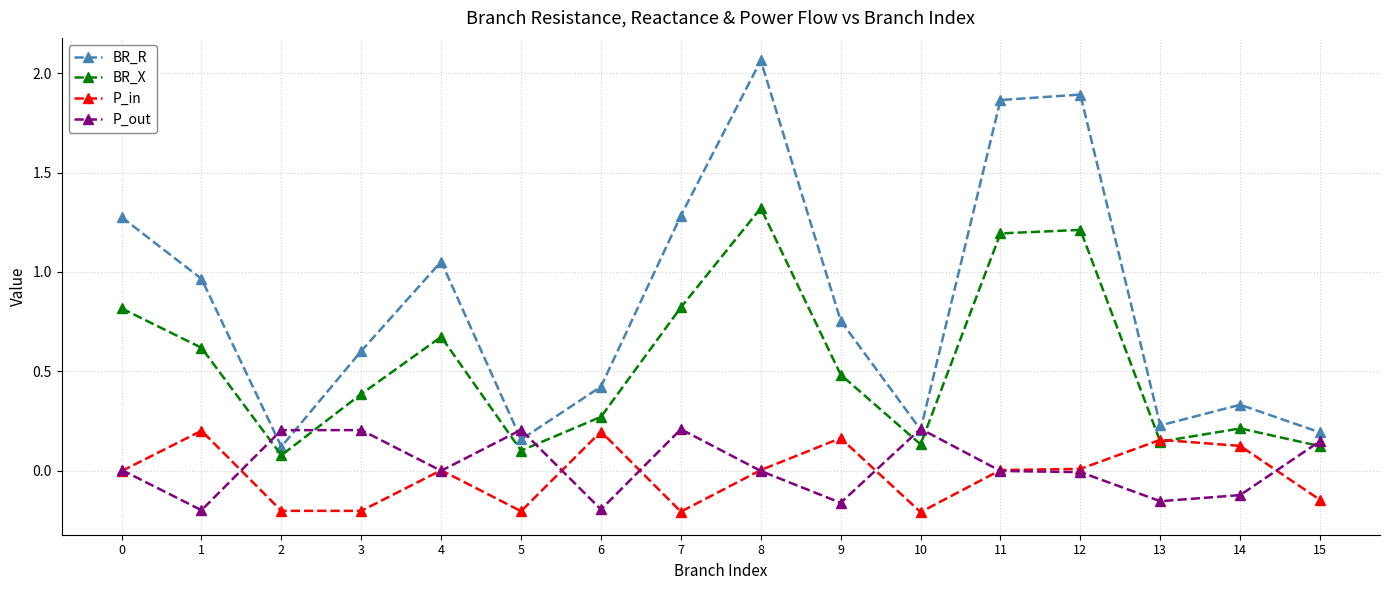

At 7, list the series in order from smallest to largest.

P_in, P_out, BR_X, BR_R